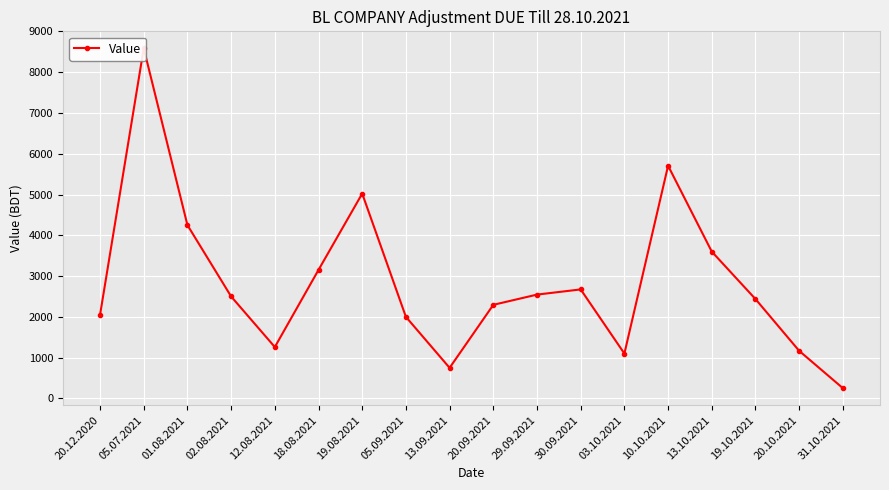

What is the label of the 1st point from the left?

20.12.2020